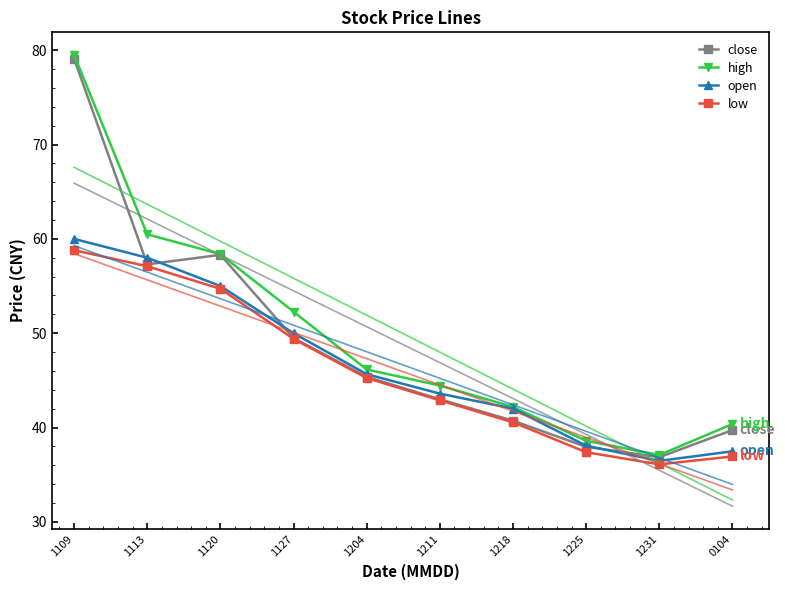

True or false: low has a value of 36.1 at 1231.

True